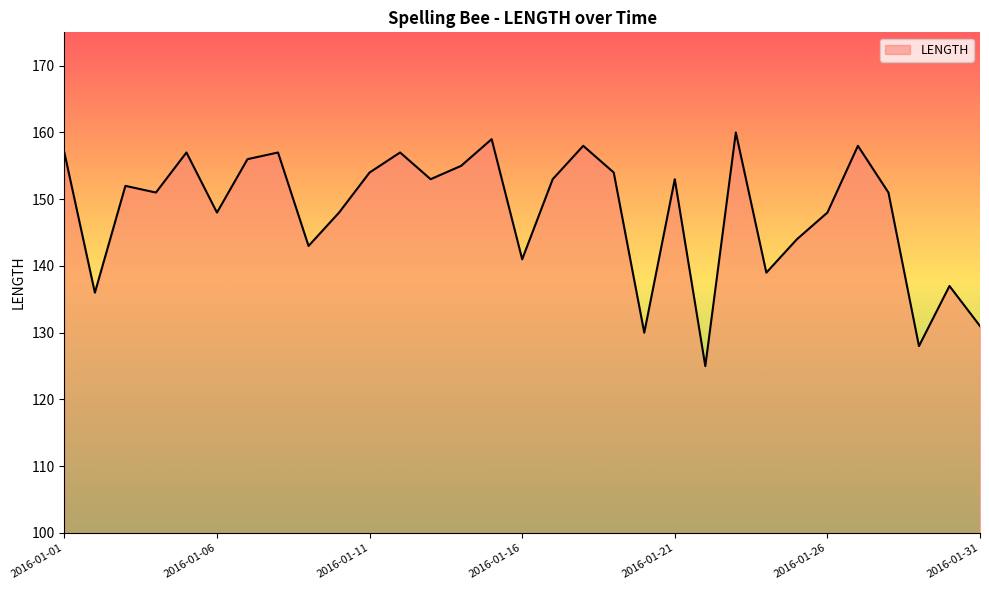

True or false: the data has more than 1 interior local peaks.

True